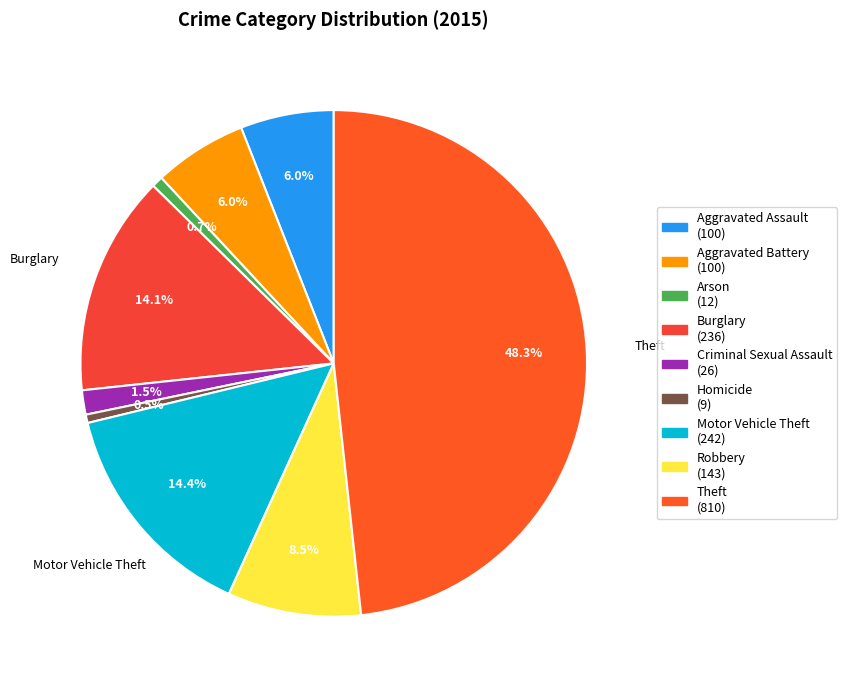

The Theft slice represents 60% of the pie. True or false?

False